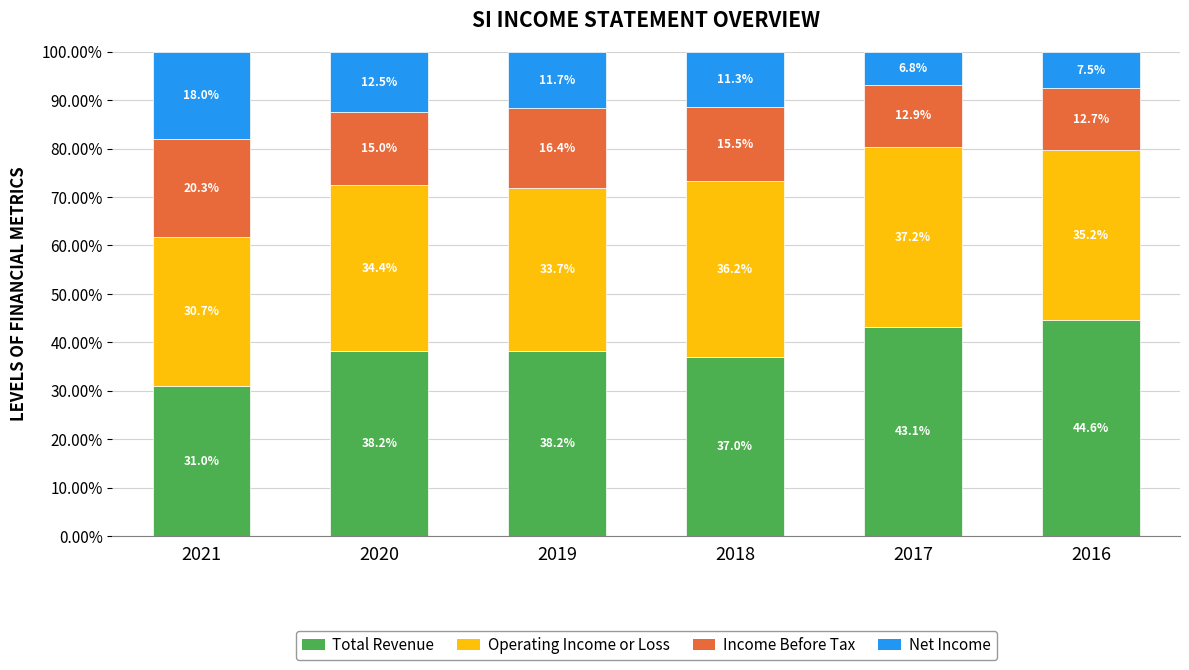

What is the highest value of the Total Revenue series?

44.6